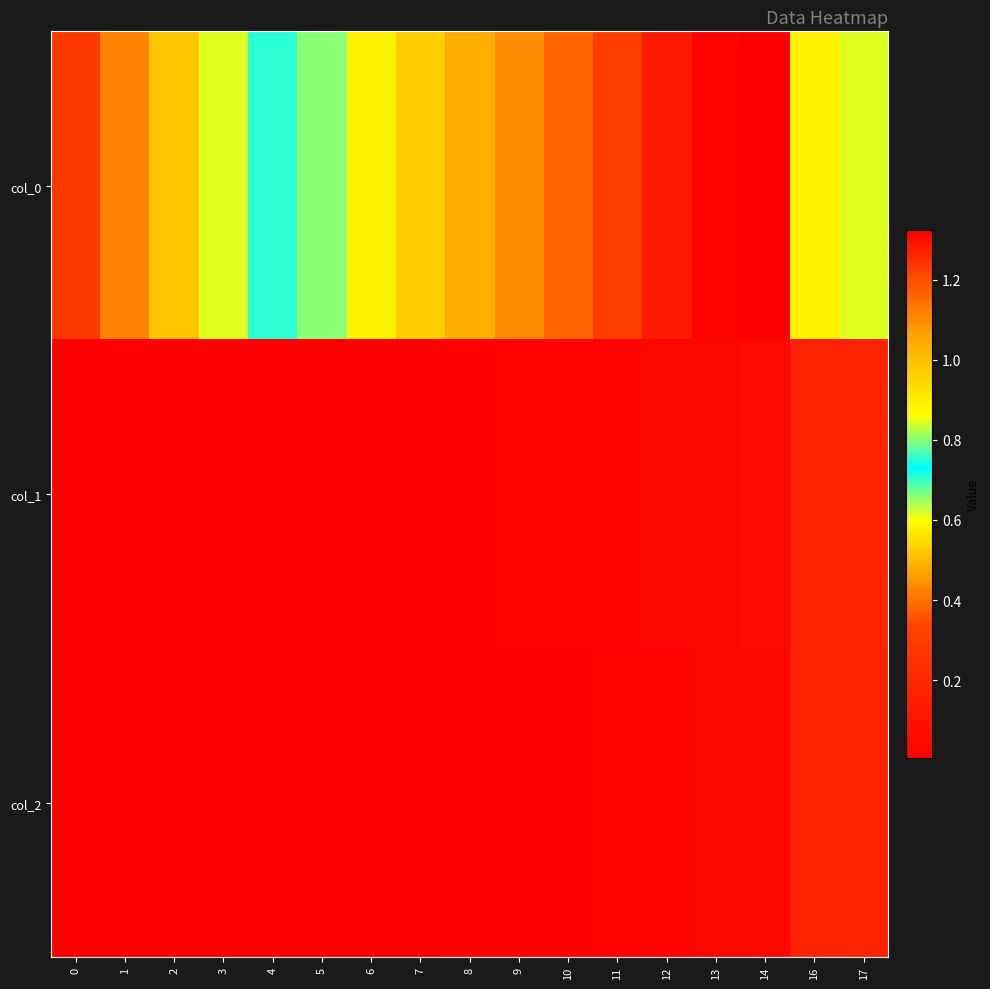

Reading left to right, transcribe all the data shown in this chart.

col_0: 0=0.3	1=0.4	2=0.5	3=0.6	4=0.7	5=0.8	6=0.9	7=1.0	8=1.0	9=1.1	10=1.2	11=1.2	12=1.3	13=1.3	14=1.3	16=0.9	17=0.6
col_1: 0=0.0	1=0.0	2=0.0	3=0.0	4=0.0	5=0.0	6=0.0	7=0.0	8=0.0	9=0.0	10=0.0	11=0.0	12=0.0	13=0.0	14=0.1	16=0.2	17=0.2
col_2: 0=0.0	1=0.0	2=0.0	3=0.0	4=0.0	5=0.0	6=0.0	7=0.0	8=0.0	9=0.0	10=0.0	11=0.0	12=0.0	13=0.0	14=0.0	16=0.2	17=0.2